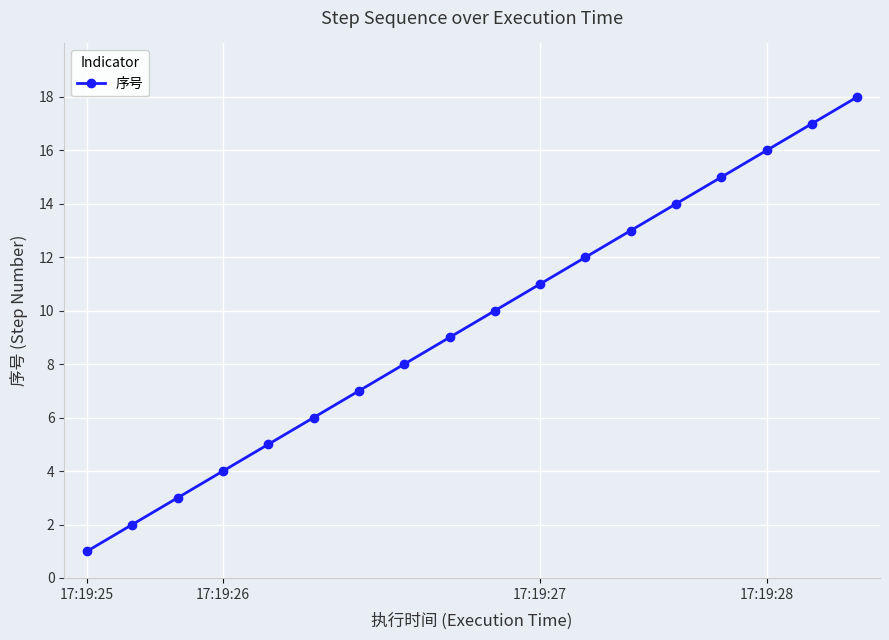

What is the difference between the maximum and minimum values?

17